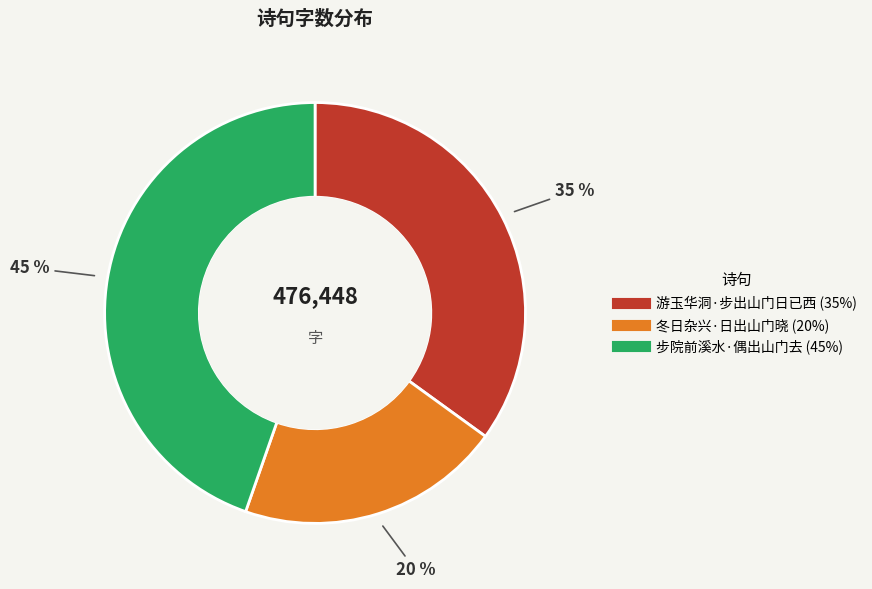

To the nearest percent, what is the average slice percentage?

33%